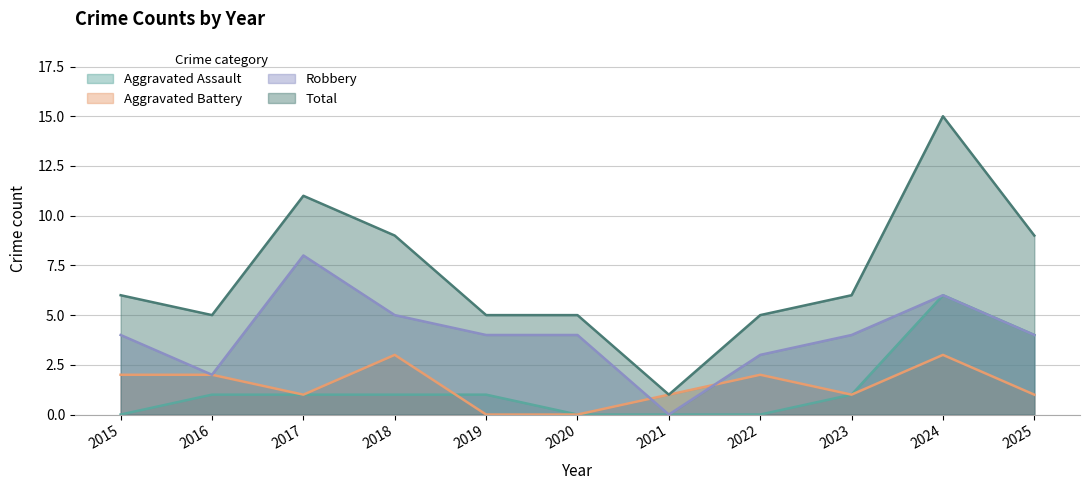

Count the number of data series in this chart.

4